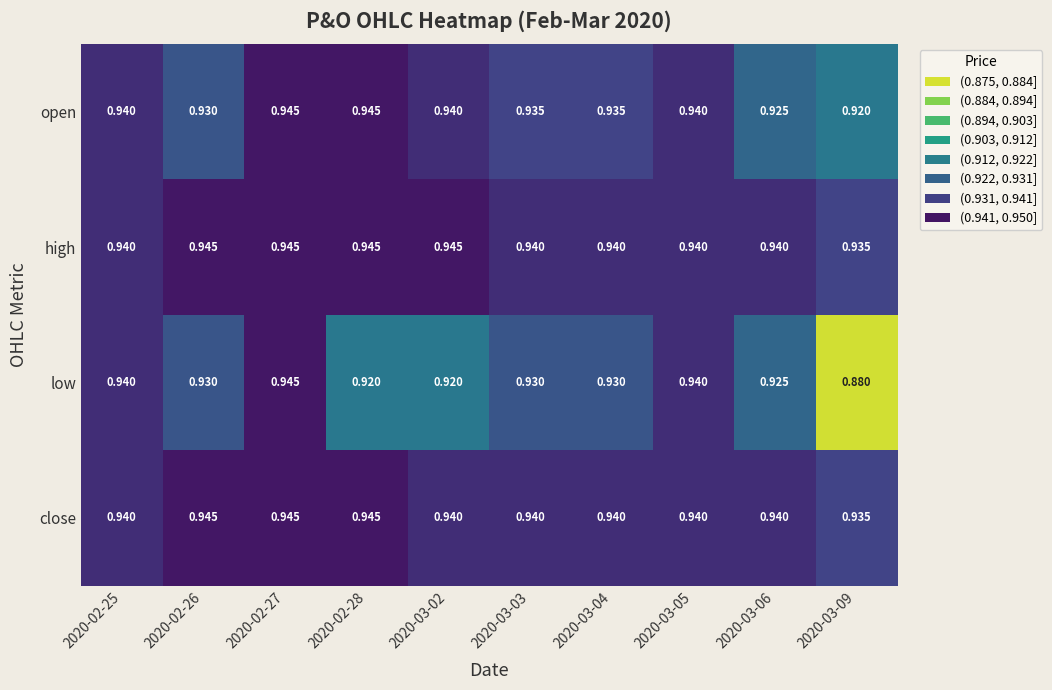

Which series has the largest total across all categories?

high